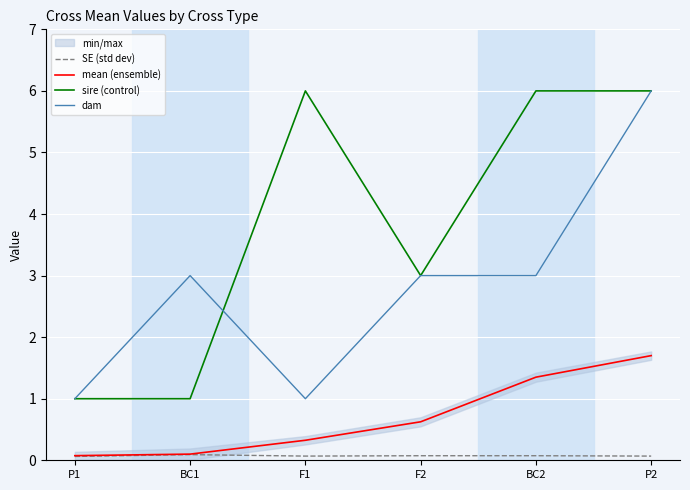

List the labels in order of sire (control) value, smallest first.

P1, BC1, F2, F1, BC2, P2